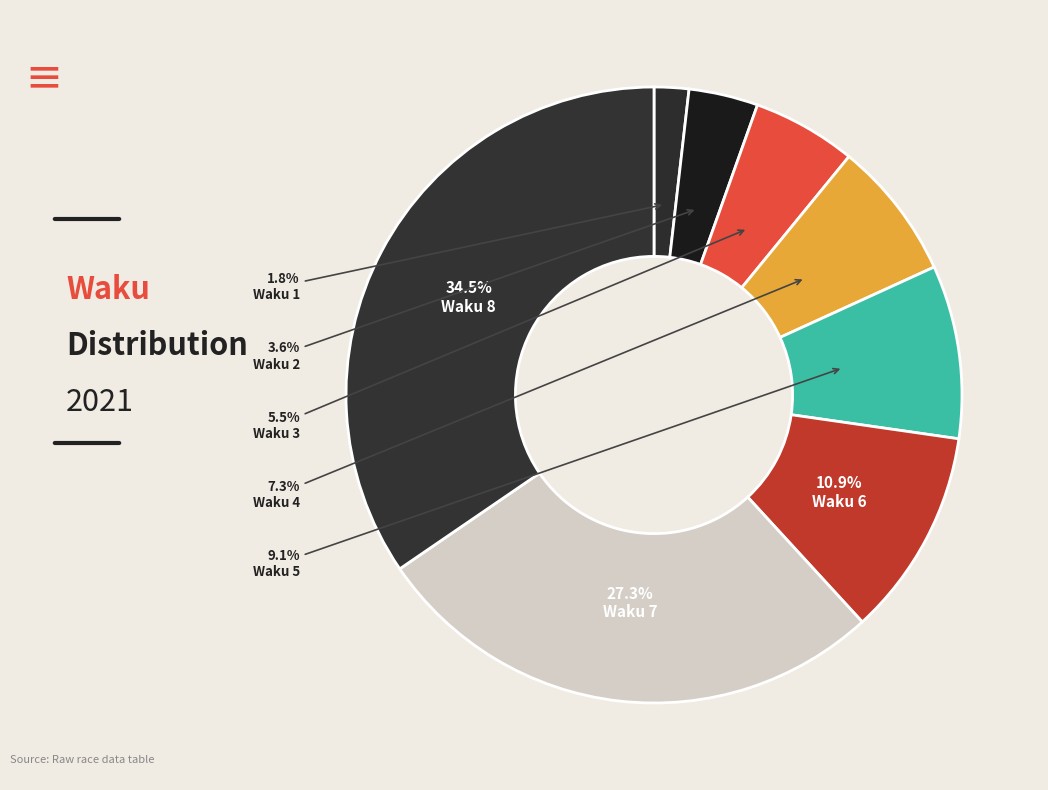

Rank the categories by value from highest to lowest.

Waku 8, Waku 7, Waku 6, Waku 5, Waku 4, Waku 3, Waku 2, Waku 1